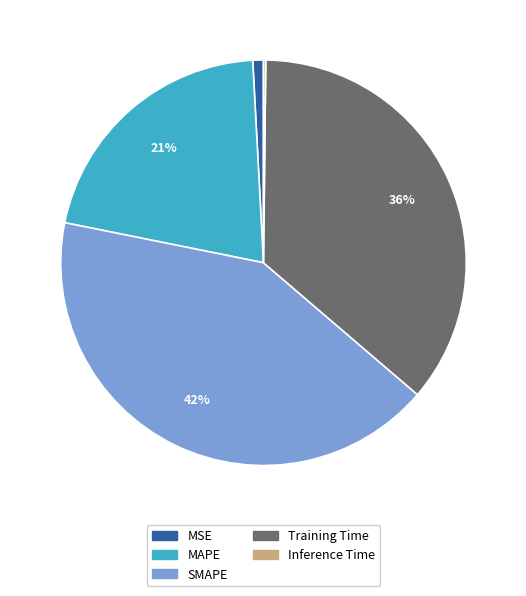

Which category has the biggest portion of the pie?

SMAPE